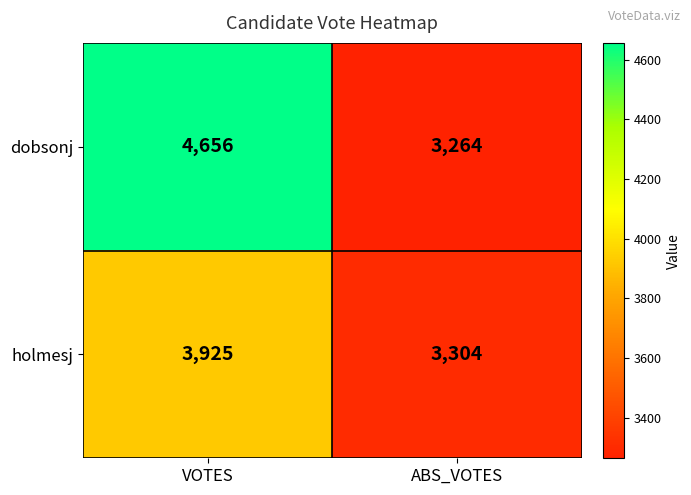

Reading right to left, extract all data points from this chart.

dobsonj: ABS_VOTES=3264	VOTES=4656
holmesj: ABS_VOTES=3304	VOTES=3925